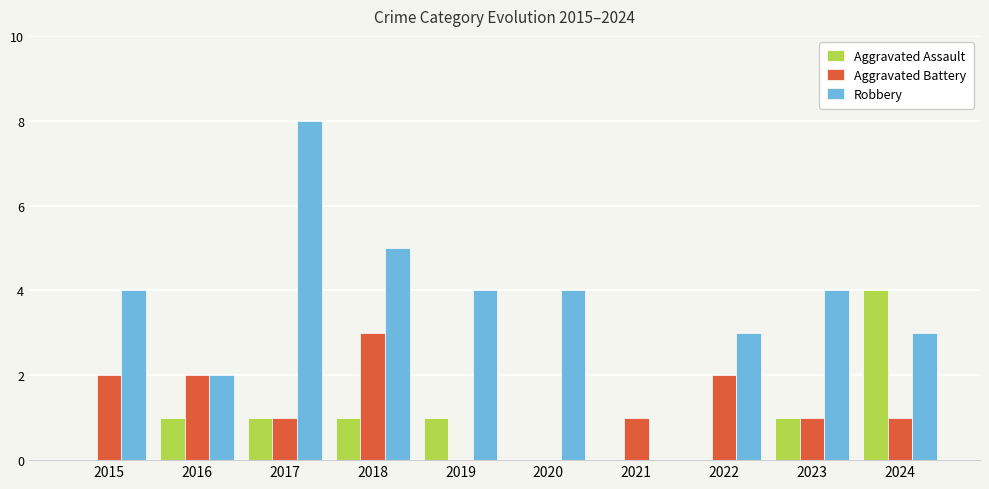

Does the chart contain stacked bars?

No